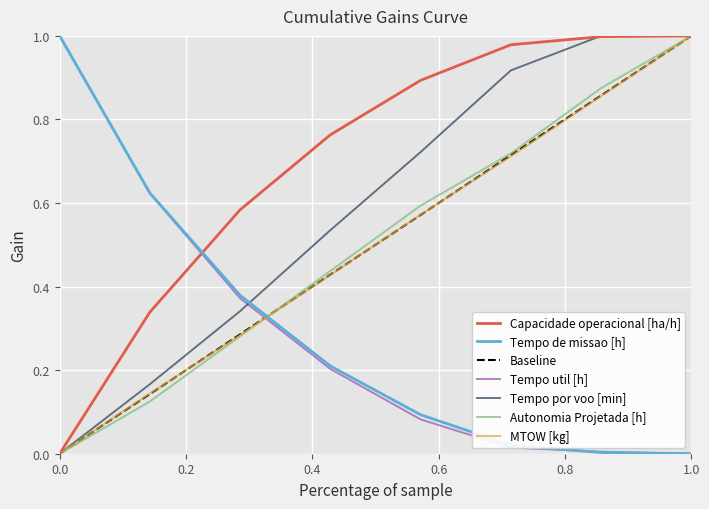

The value of MTOW [kg] at 1.0 is 1.0. True or false?

True